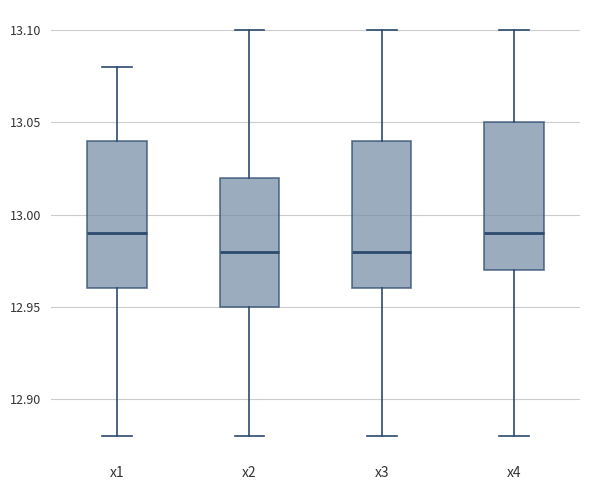

Reading left to right, read every box against the y-axis: the position of its median line, the range the box covers, and the ends of its whiskers. The values are not printed on the chart, so give them approximately, as read against the axis.

x1: median 12.99, box 12.96 to 13.04, whiskers 12.88 to 13.08
x2: median 12.98, box 12.95 to 13.02, whiskers 12.88 to 13.10
x3: median 12.98, box 12.96 to 13.04, whiskers 12.88 to 13.10
x4: median 12.99, box 12.97 to 13.05, whiskers 12.88 to 13.10